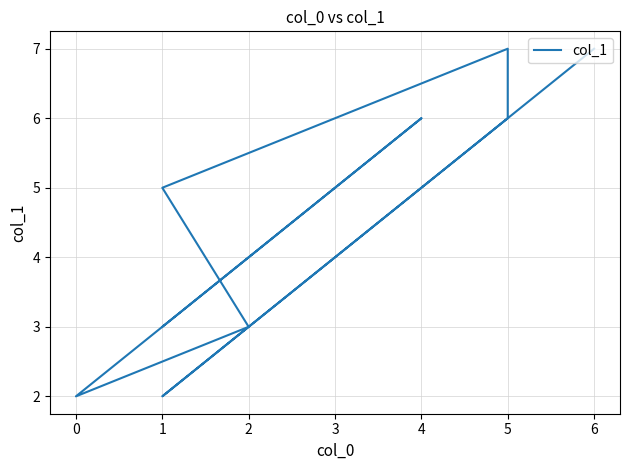

What is the maximum value shown in the chart?

7